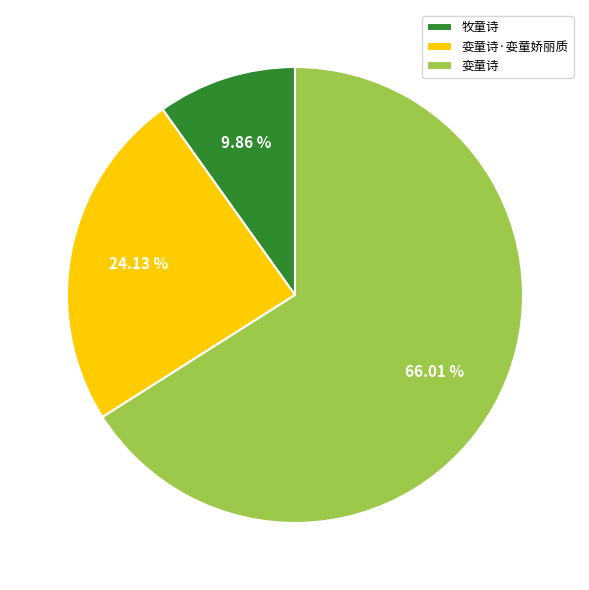

How many slices are in this pie chart?

3